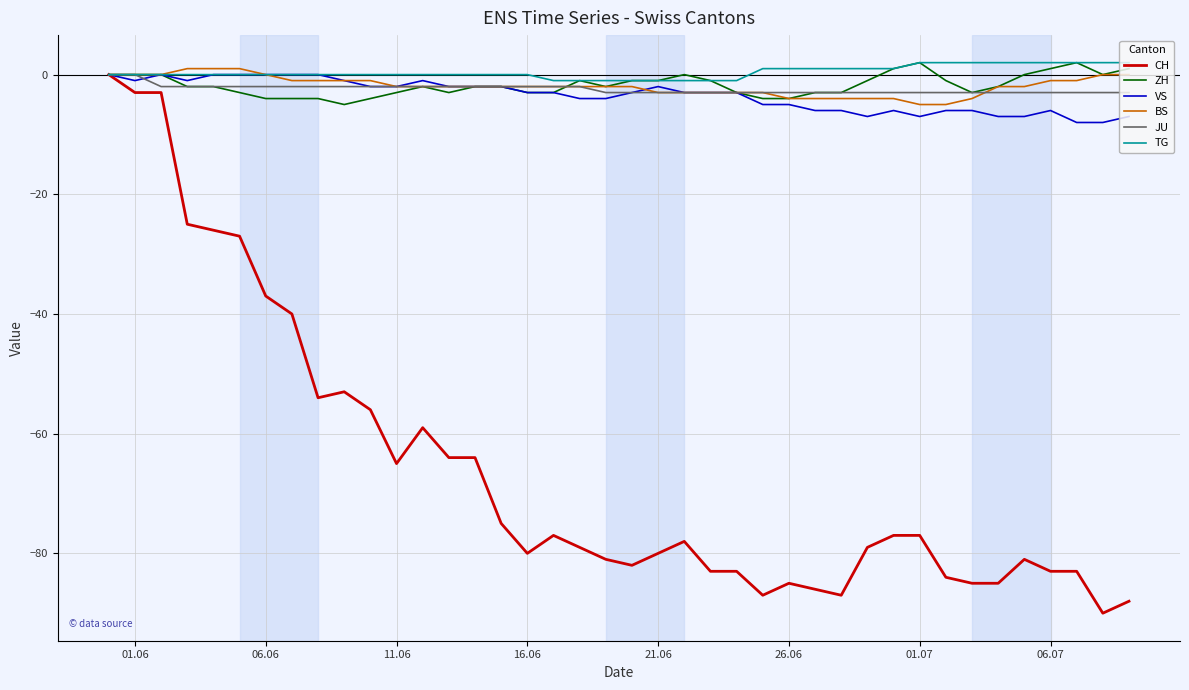

What is the minimum value shown in the chart?

-90